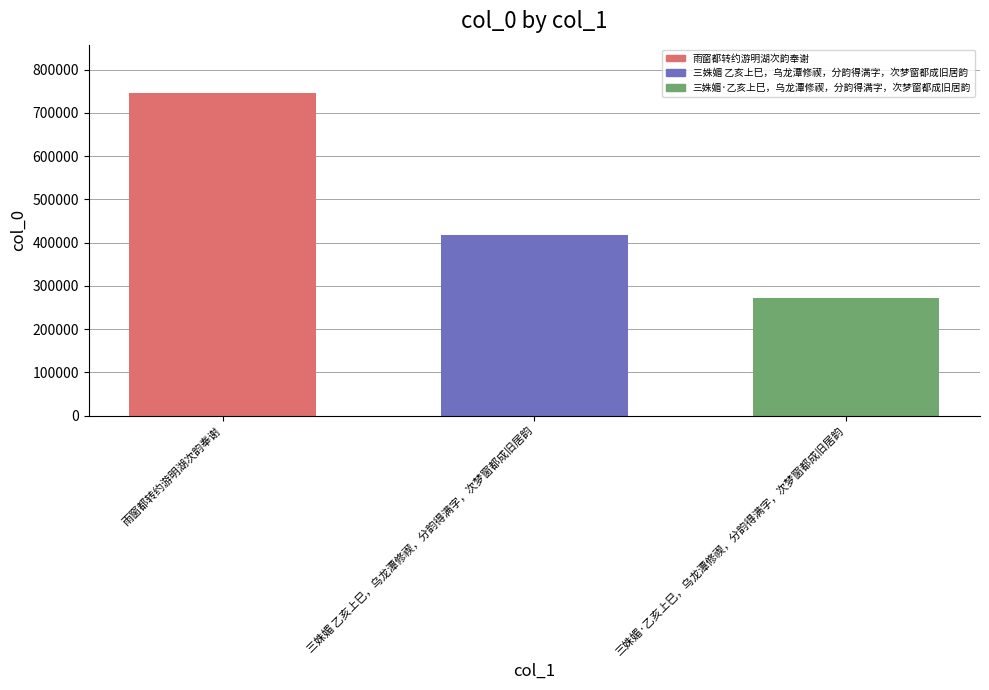

Rank the categories by value from highest to lowest.

雨窗都转约游明湖次韵奉谢, 三姝媚 乙亥上巳，乌龙潭修禊，分韵得满字，次梦窗都成旧居韵, 三姝媚·乙亥上巳，乌龙潭修禊，分韵得满字，次梦窗都成旧居韵